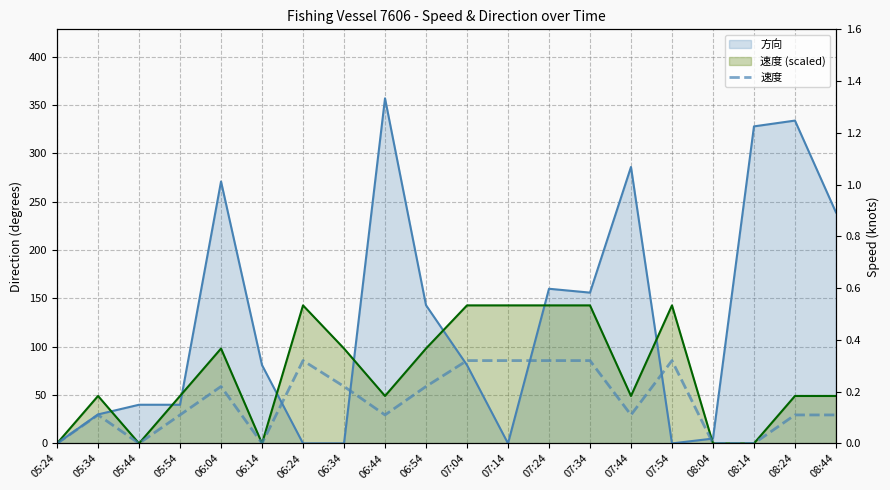

The value at 07:54 is 0.4. True or false?

False